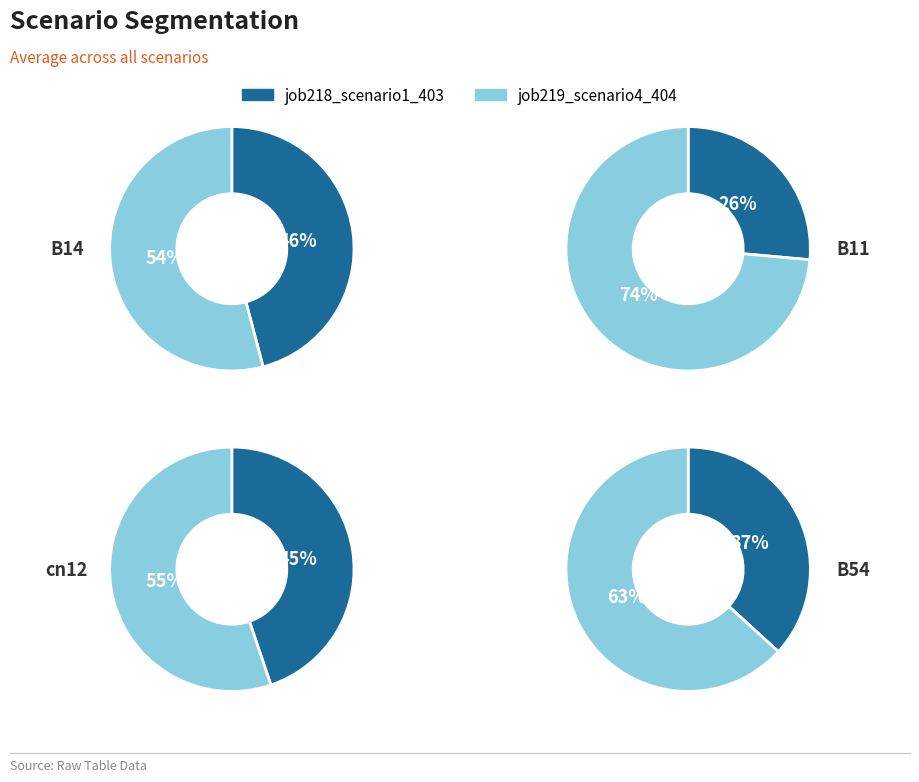

Is B54 the majority of the pie?

No